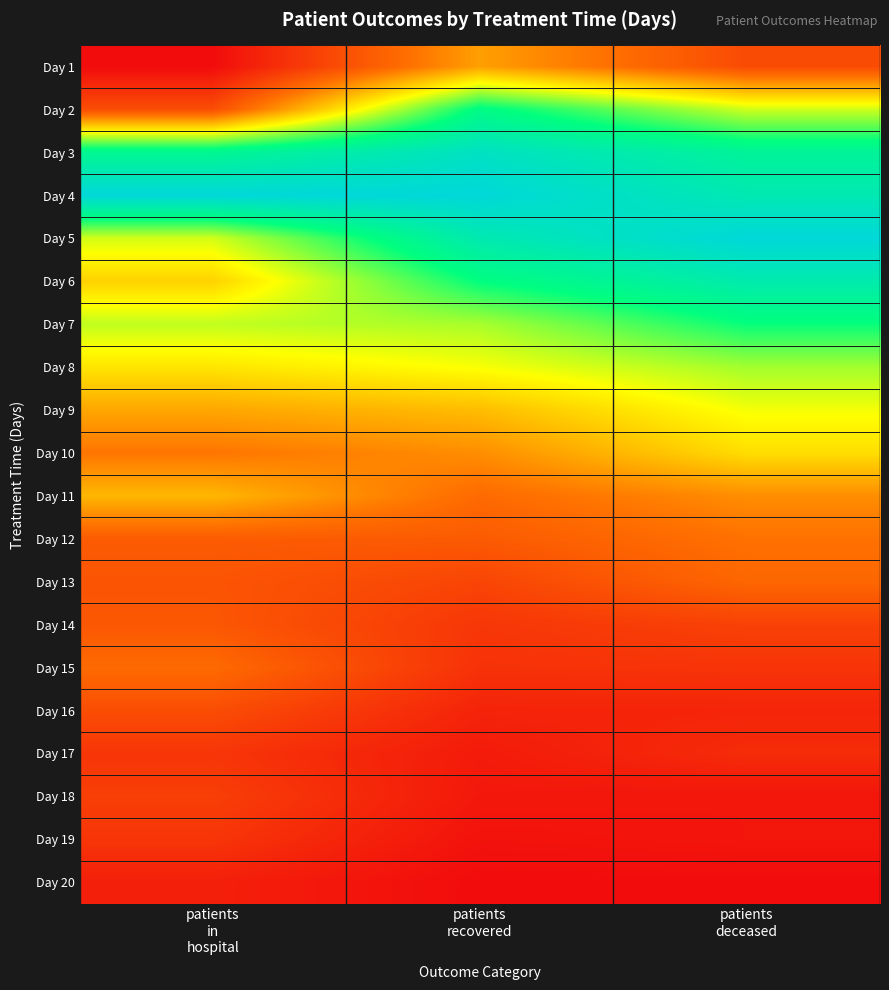

Reading left to right, list all the values displayed in this chart.

Day 1: patients
in
hospital=0.0	patients
recovered=0.3	patients
deceased=0.2
Day 2: patients
in
hospital=0.2	patients
recovered=0.8	patients
deceased=0.5
Day 3: patients
in
hospital=0.8	patients
recovered=0.9	patients
deceased=0.8
Day 4: patients
in
hospital=1.0	patients
recovered=1.0	patients
deceased=0.9
Day 5: patients
in
hospital=0.5	patients
recovered=0.9	patients
deceased=1.0
Day 6: patients
in
hospital=0.4	patients
recovered=0.8	patients
deceased=0.9
Day 7: patients
in
hospital=0.6	patients
recovered=0.6	patients
deceased=0.7
Day 8: patients
in
hospital=0.5	patients
recovered=0.5	patients
deceased=0.6
Day 9: patients
in
hospital=0.3	patients
recovered=0.4	patients
deceased=0.5
Day 10: patients
in
hospital=0.3	patients
recovered=0.3	patients
deceased=0.4
Day 11: patients
in
hospital=0.4	patients
recovered=0.2	patients
deceased=0.3
Day 12: patients
in
hospital=0.2	patients
recovered=0.2	patients
deceased=0.2
Day 13: patients
in
hospital=0.2	patients
recovered=0.1	patients
deceased=0.2
Day 14: patients
in
hospital=0.2	patients
recovered=0.1	patients
deceased=0.1
Day 15: patients
in
hospital=0.2	patients
recovered=0.1	patients
deceased=0.1
Day 16: patients
in
hospital=0.2	patients
recovered=0.1	patients
deceased=0.1
Day 17: patients
in
hospital=0.1	patients
recovered=0.0	patients
deceased=0.1
Day 18: patients
in
hospital=0.1	patients
recovered=0.0	patients
deceased=0.0
Day 19: patients
in
hospital=0.1	patients
recovered=0.0	patients
deceased=0.0
Day 20: patients
in
hospital=0.0	patients
recovered=0.0	patients
deceased=0.0